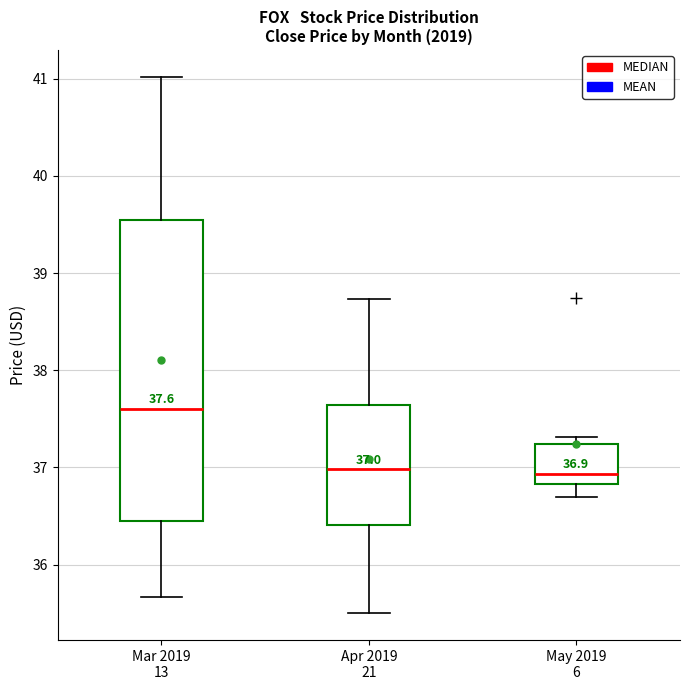

Comparing the boxes themselves (not the whiskers), which one is the tallest?

Mar 2019 13